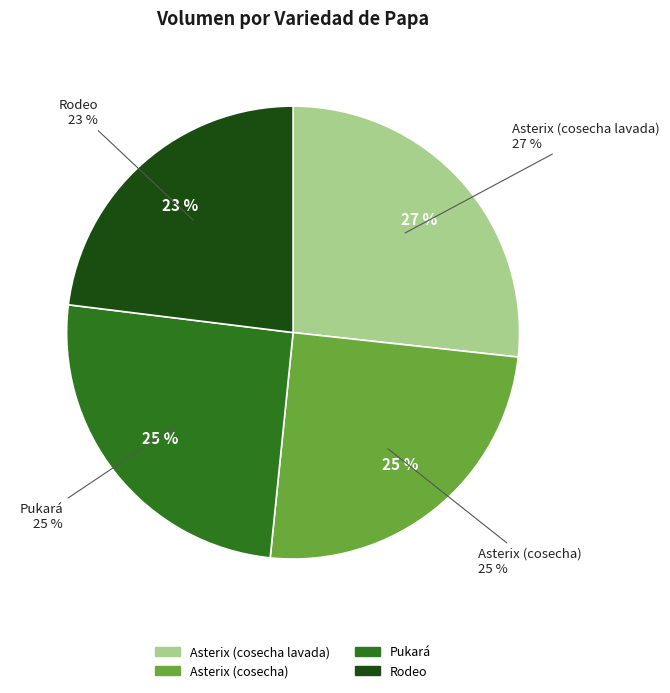

True or false: Asterix (cosecha) accounts for 25% of the total.

True